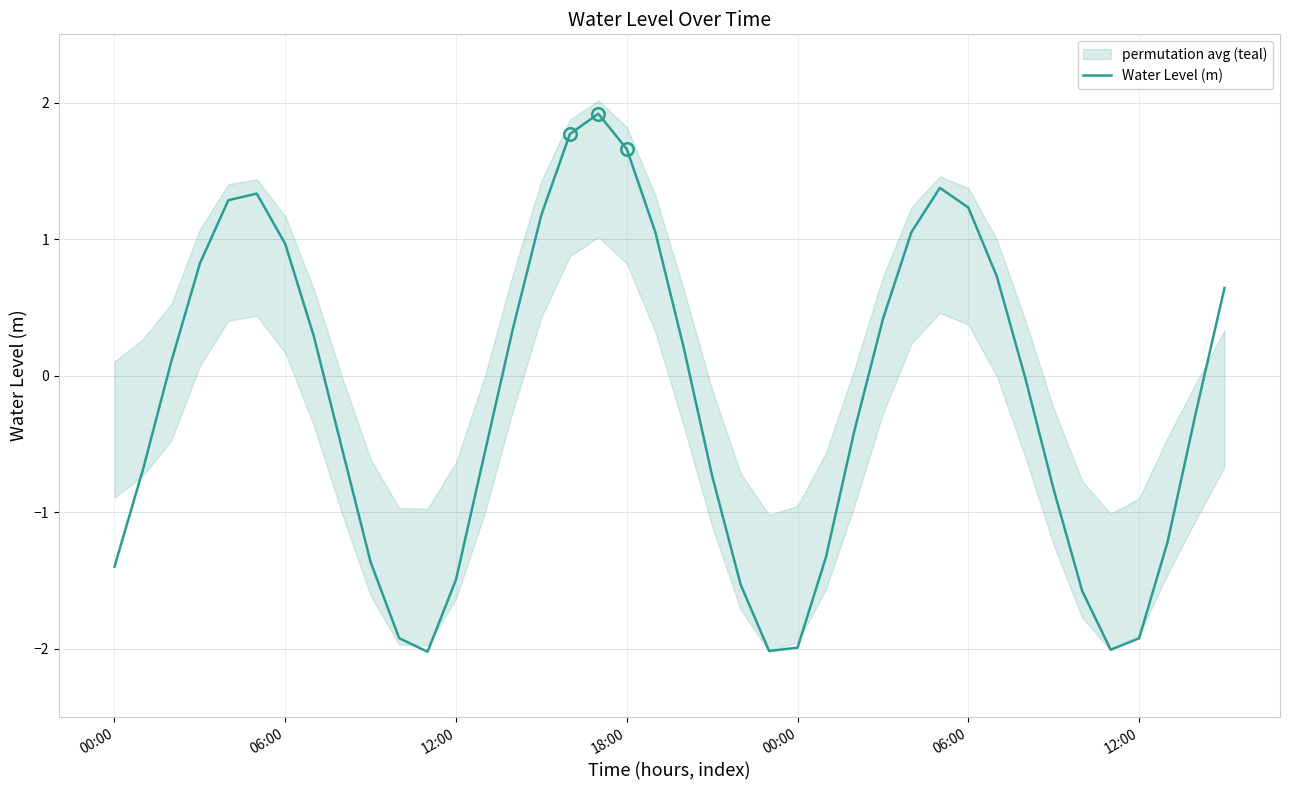

How many data points are less than 0?

21